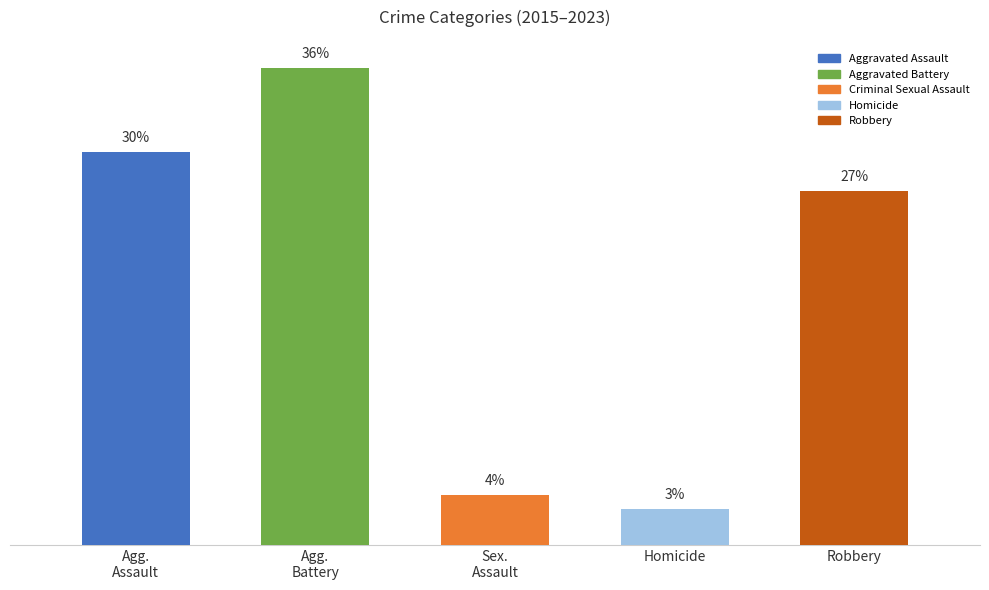

Which series has the widest spread of values?

Robbery